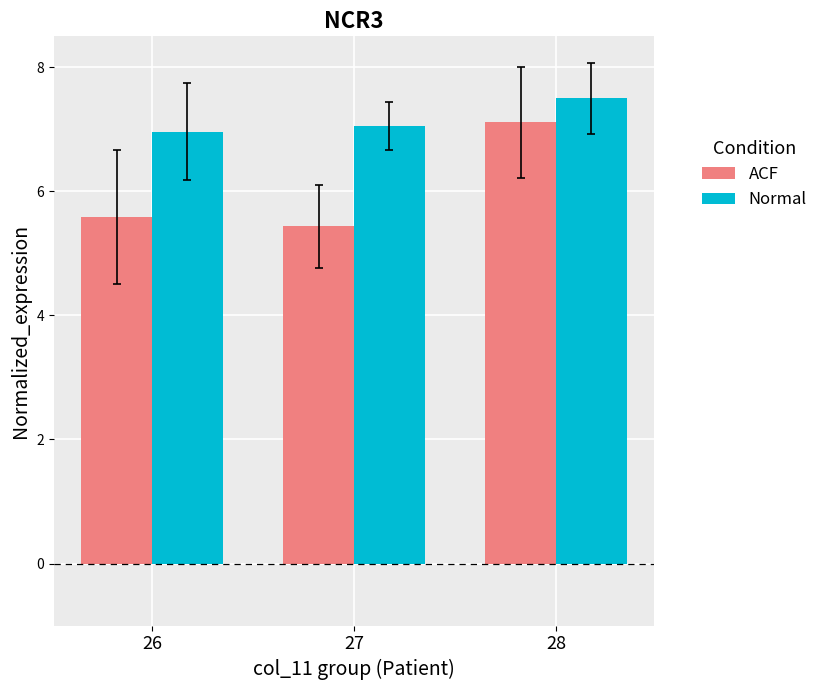

How many data points in Normal are less than 7?

1